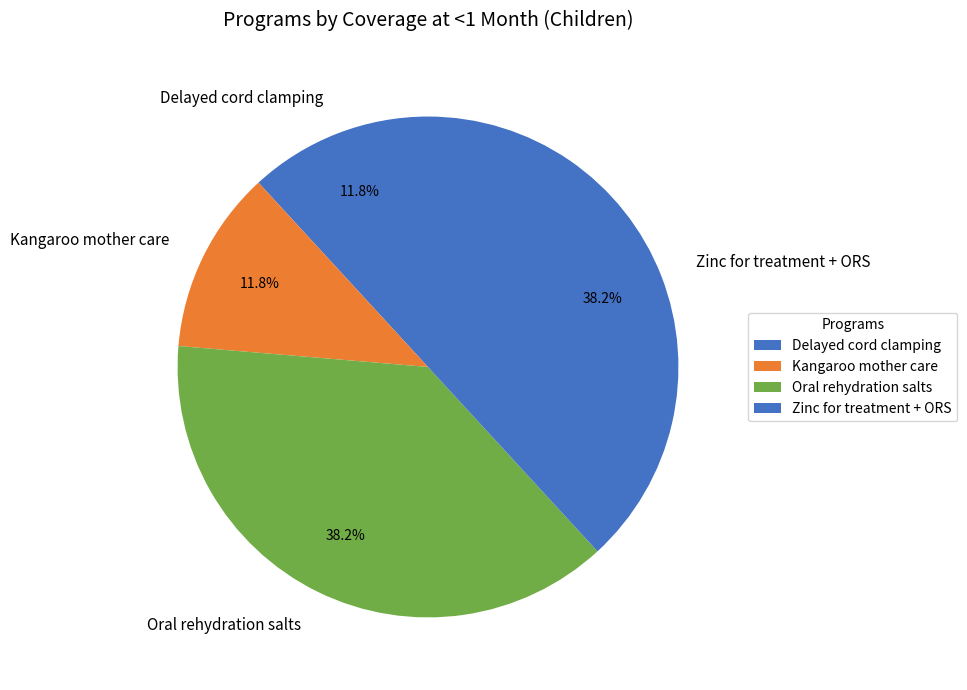

Combined, do Zinc for treatment + ORS and Oral rehydration salts account for over 50%?

Yes